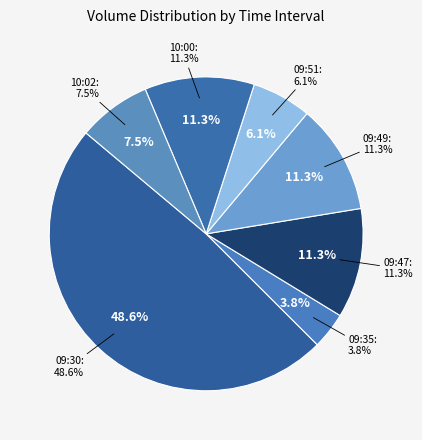

To the nearest percent, what is the average slice percentage?

14%